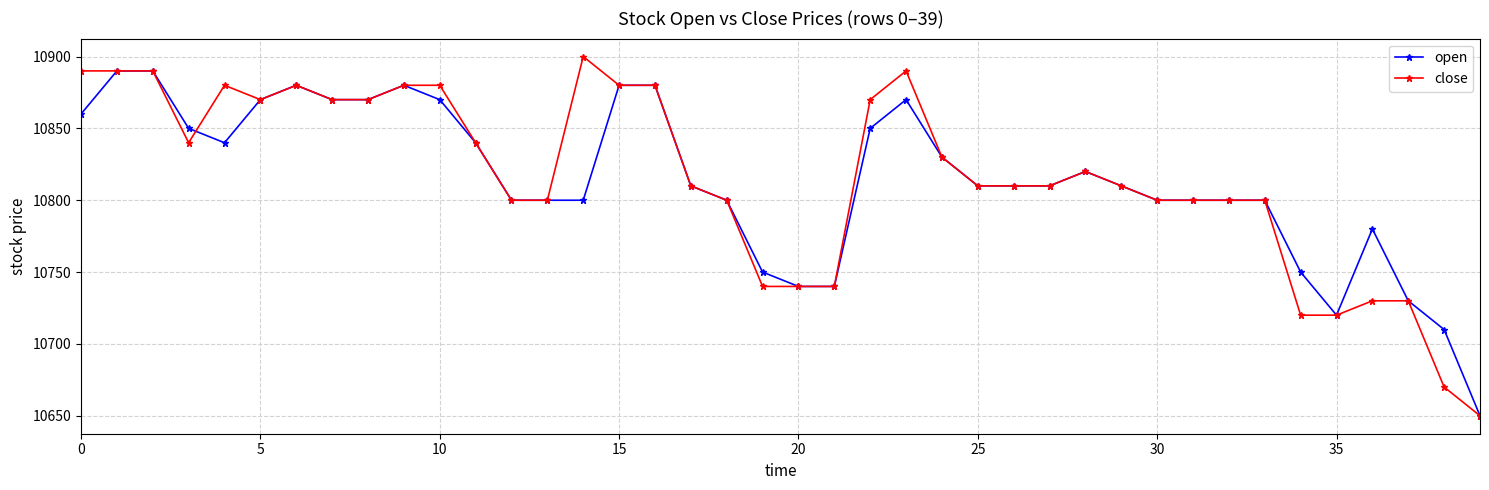

At how many categories does at least one series exceed 10806?

24